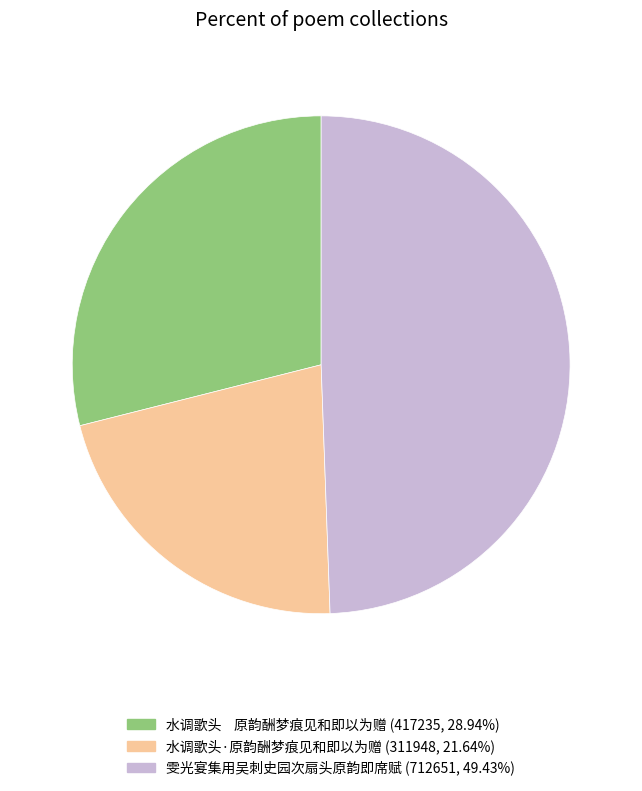

Between 雯光宴集用吴刺史园次扇头原韵即席赋 and 水调歌头·原韵酬梦痕见和即以为赠, which is larger?

雯光宴集用吴刺史园次扇头原韵即席赋